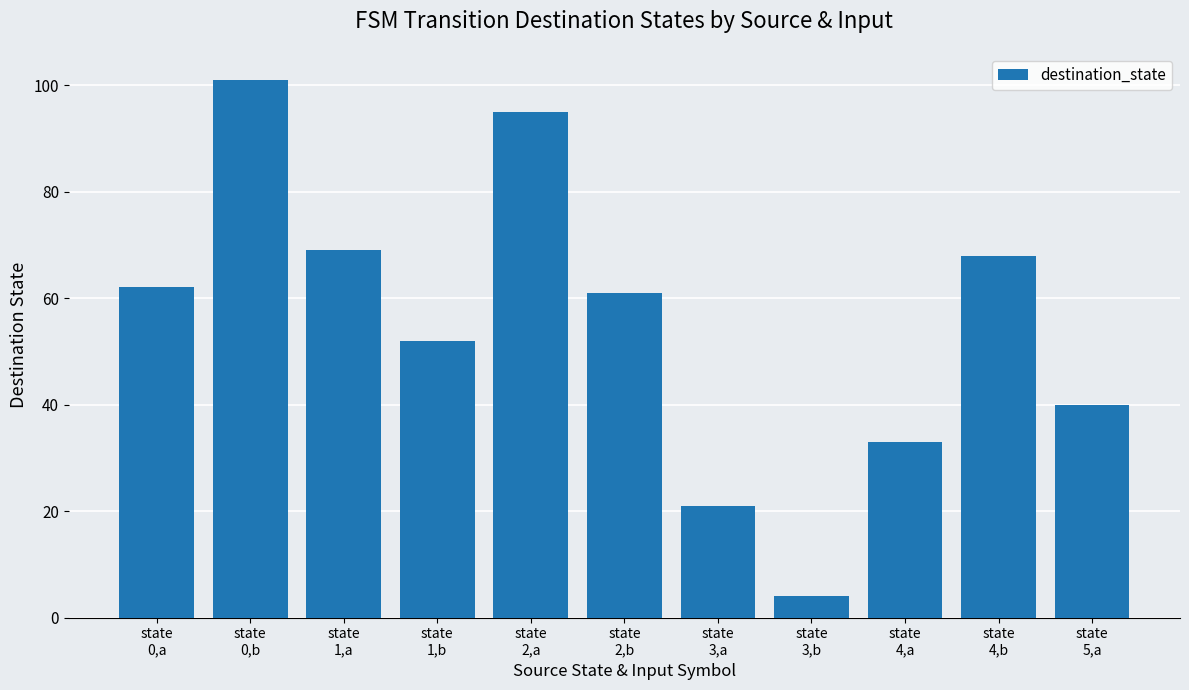

Which has a higher value, state
2,a or state
1,b?

state
2,a